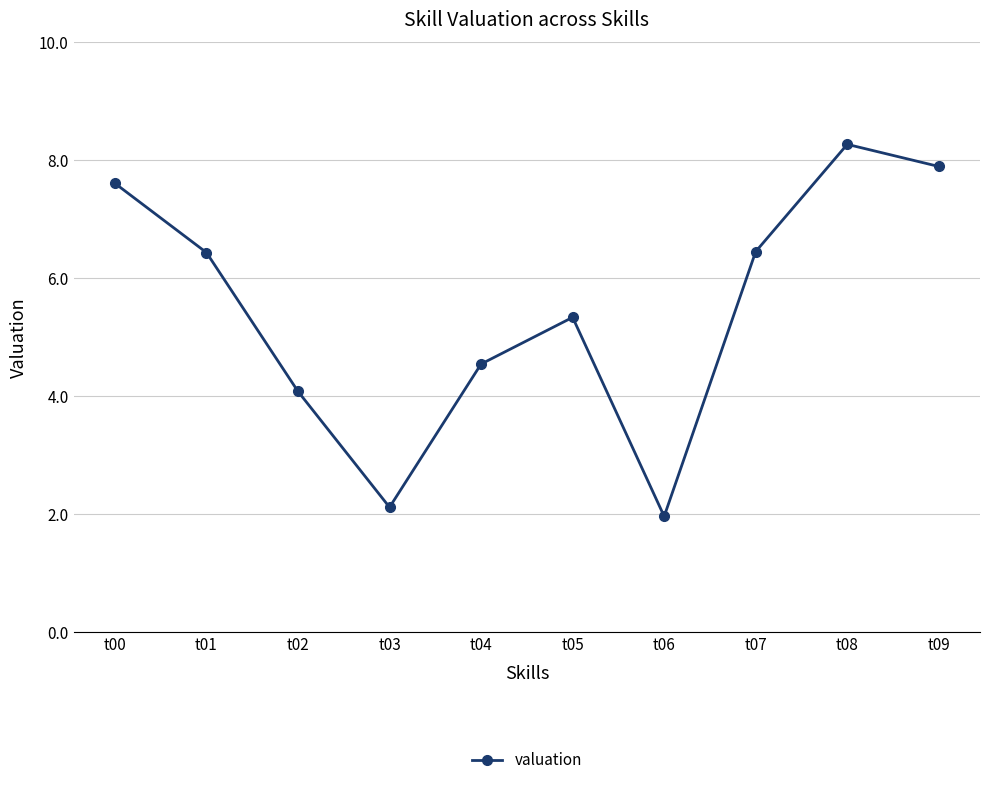

The value at t09 is 7.9. True or false?

True